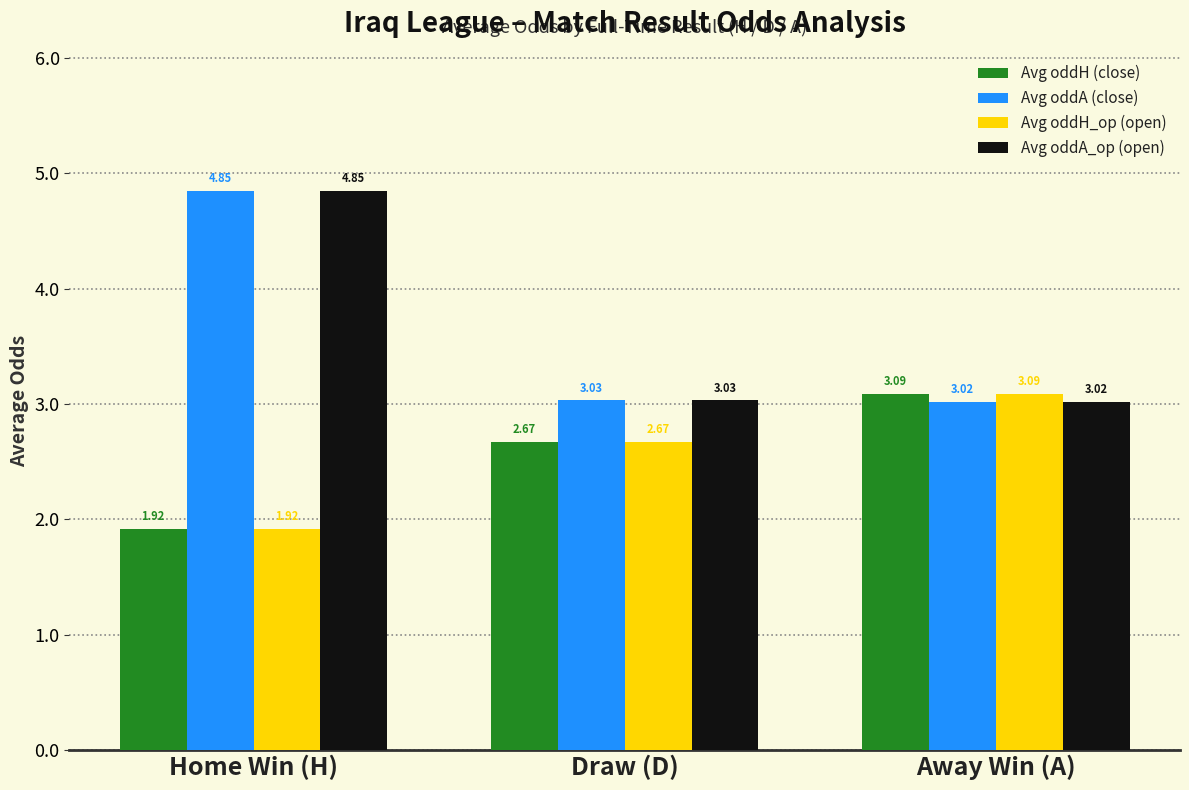

What is the difference between the maximum and minimum values in the Avg oddH_op (open) series?

1.2